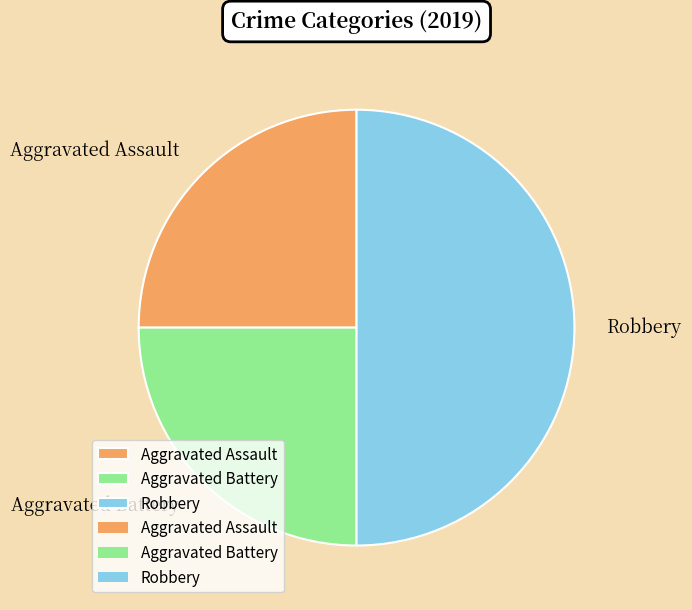

Which category has the biggest portion of the pie?

Robbery